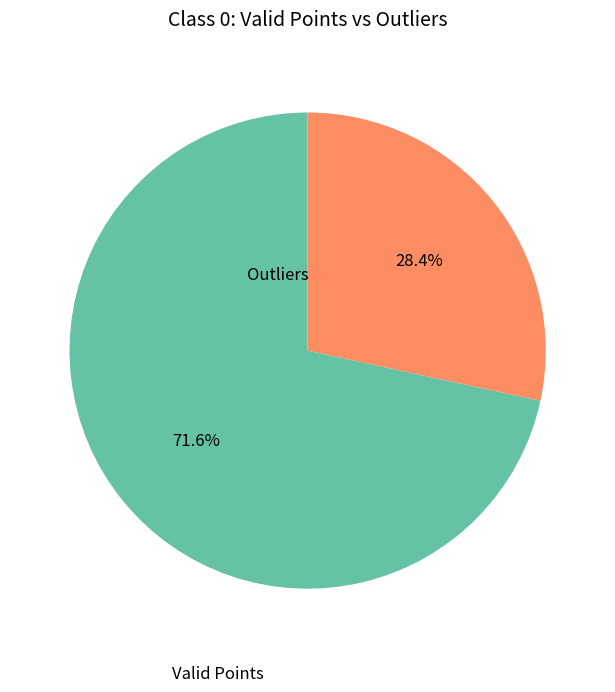

Which slice represents more than half of the pie?

Valid Points